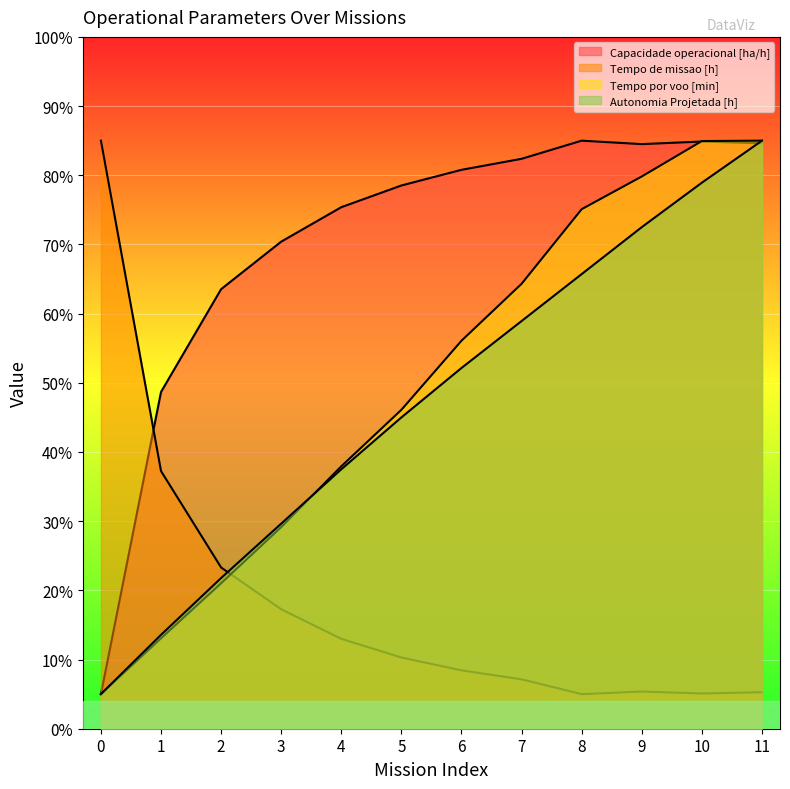

True or false: Tempo de missao [h] and Autonomia Projetada [h] intersect in this chart.

True